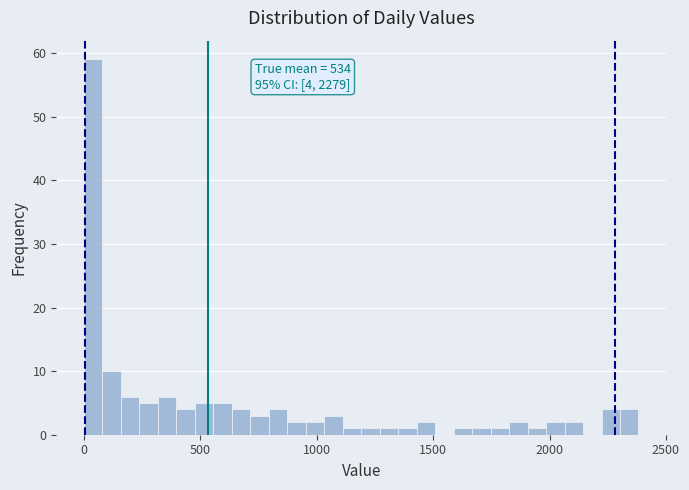

Read against the x-axis, roughly where is the centre of the tallest bar?

50